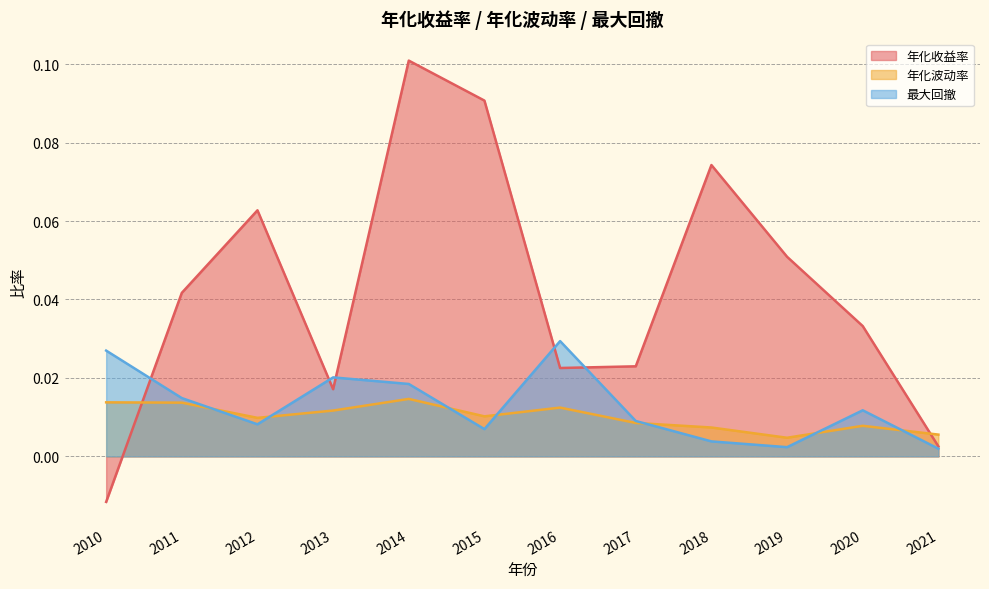

Count the number of data series in this chart.

3